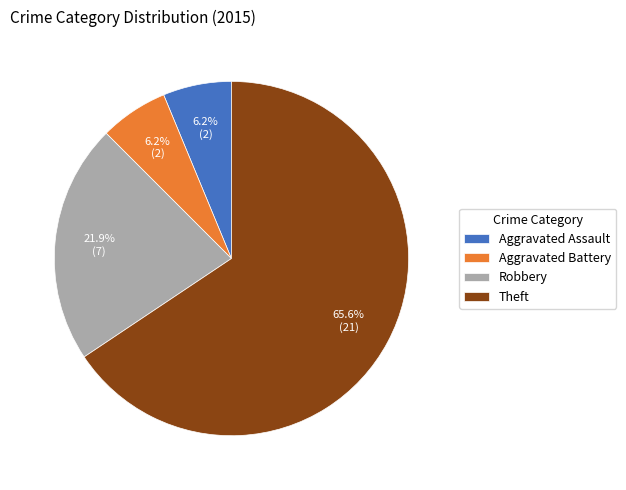

What percentage is NOT represented by Robbery?

78.1%